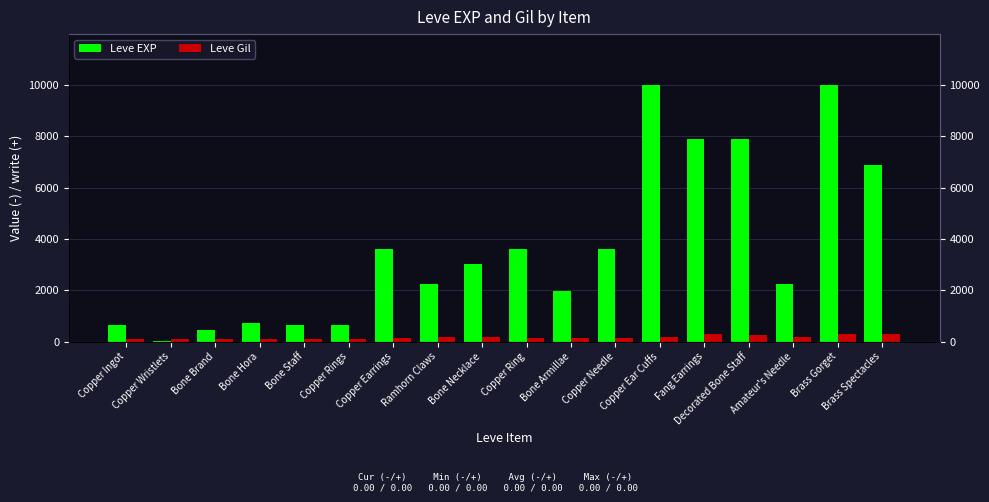

How many groups of bars are there?

18